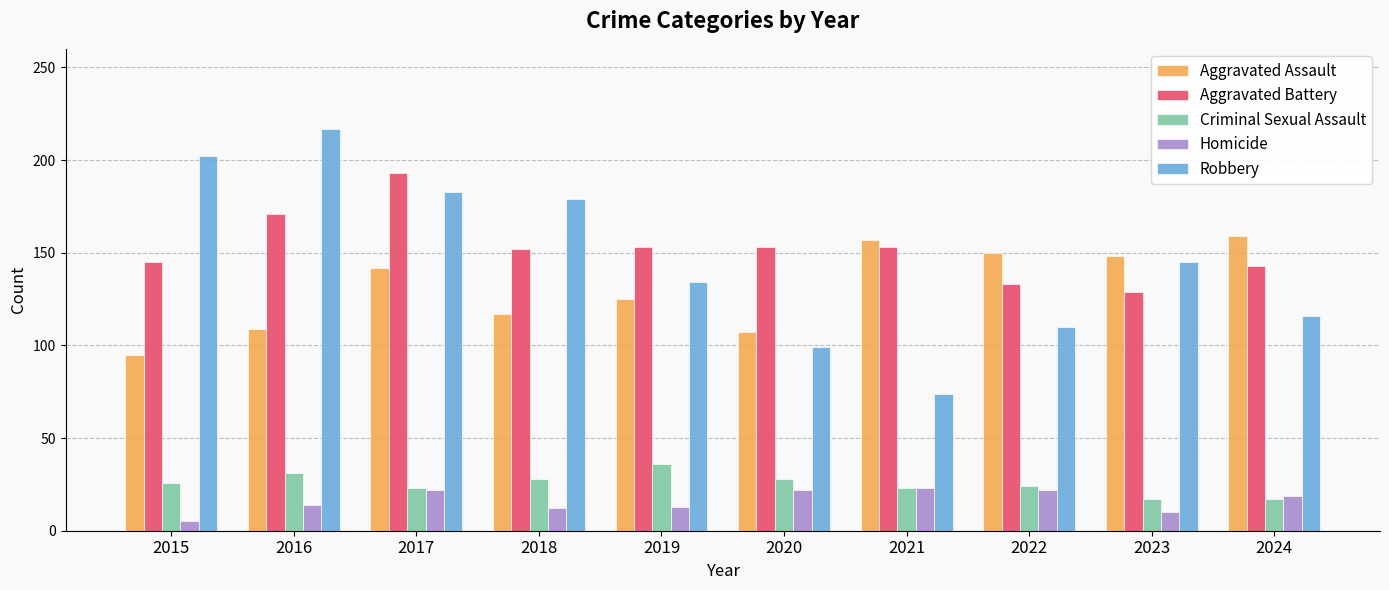

How many bars are there in each group?

5